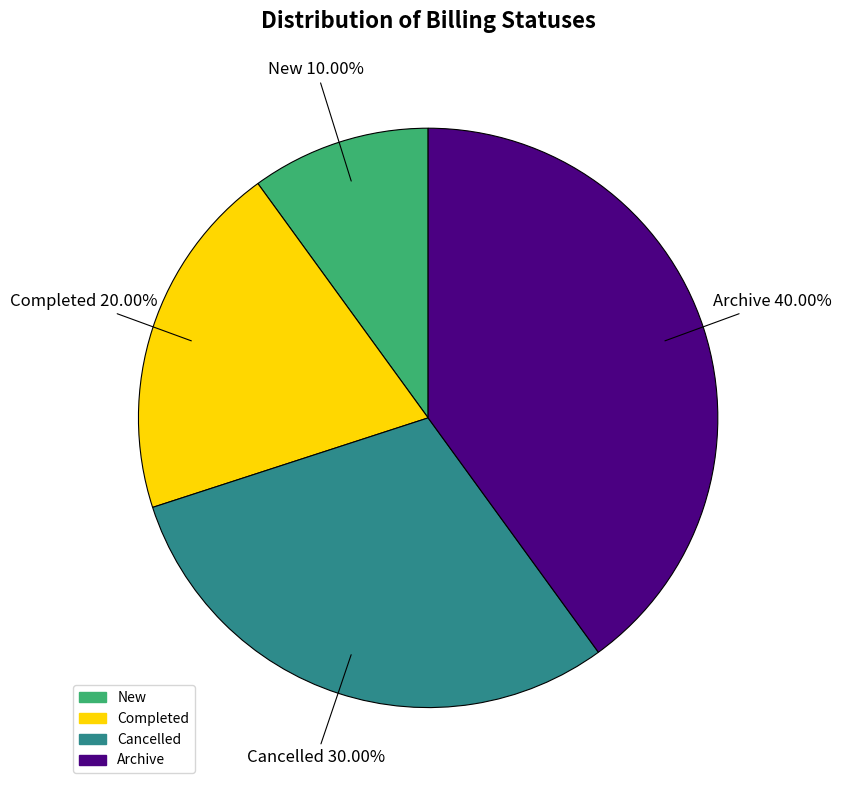

Is there any slice that represents more than half of the pie?

No